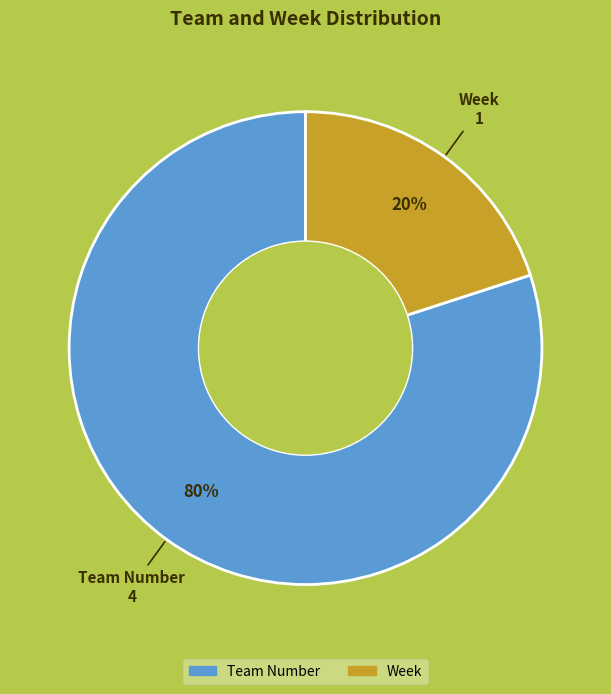

Does Team Number represent more than half of the total?

Yes